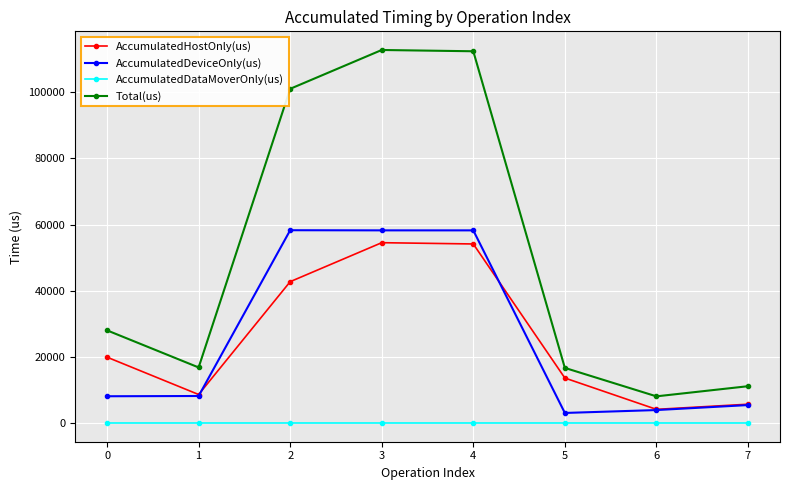

How many lines are shown in the chart?

4